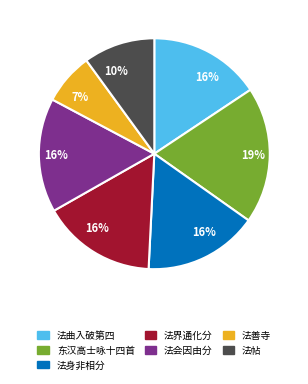

To the nearest percent, what is the average slice percentage?

14%